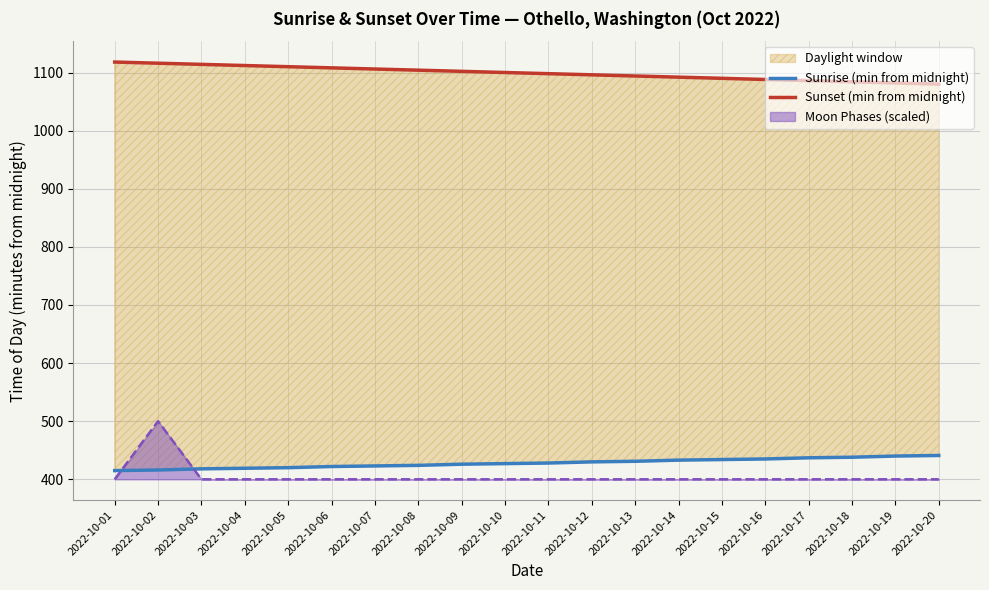

At which label does Sunrise (min from midnight) first exceed 428?

2022-10-12